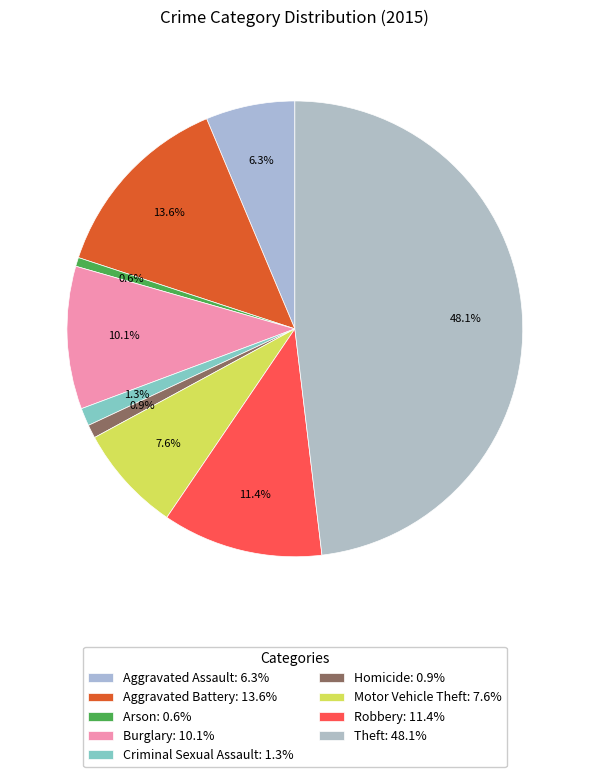

The Burglary slice represents 10% of the pie. True or false?

True